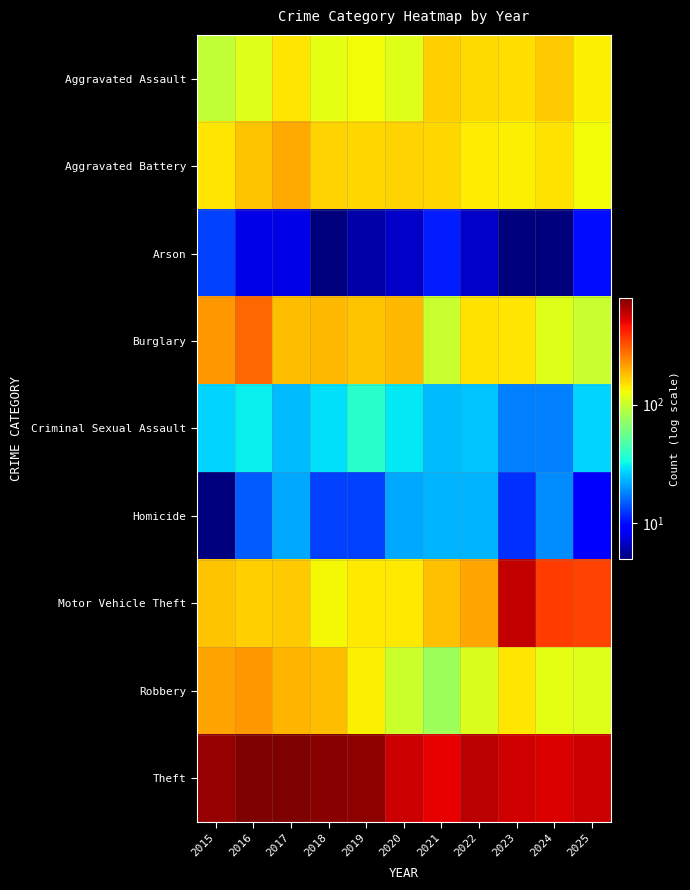

Reading left to right, extract all data points from this chart.

Aggravated Assault: 2015=97	2016=115	2017=146	2018=120	2019=130	2020=116	2021=163	2022=156	2023=153	2024=167	2025=139
Aggravated Battery: 2015=146	2016=176	2017=199	2018=160	2019=159	2020=161	2021=158	2022=141	2023=138	2024=150	2025=130
Arson: 2015=13	2016=8	2017=8	2018=5	2019=6	2020=7	2021=11	2022=7	2023=5	2024=5	2025=10
Burglary: 2015=223	2016=289	2017=182	2018=185	2019=174	2020=184	2021=100	2022=150	2023=145	2024=115	2025=100
Criminal Sexual Assault: 2015=27	2016=31	2017=24	2018=29	2019=38	2020=30	2021=24	2022=25	2023=18	2024=18	2025=27
Homicide: 2015=5	2016=15	2017=22	2018=13	2019=13	2020=22	2021=23	2022=23	2023=12	2024=19	2025=9
Motor Vehicle Theft: 2015=176	2016=163	2017=167	2018=132	2019=142	2020=144	2021=177	2022=203	2023=582	2024=366	2025=347
Robbery: 2015=207	2016=221	2017=190	2018=180	2019=139	2020=102	2021=77	2022=112	2023=146	2024=121	2025=116
Theft: 2015=709	2016=785	2017=794	2018=756	2019=738	2020=558	2021=496	2022=606	2023=550	2024=530	2025=567